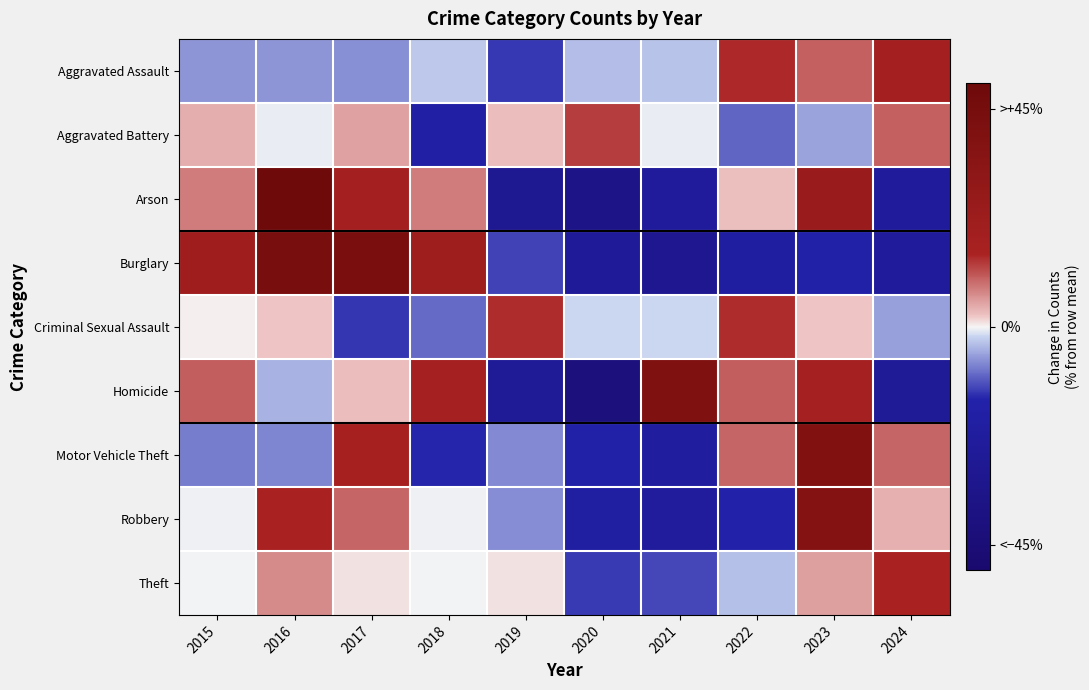

Which series changed the most between 2017 and 2024?

Burglary